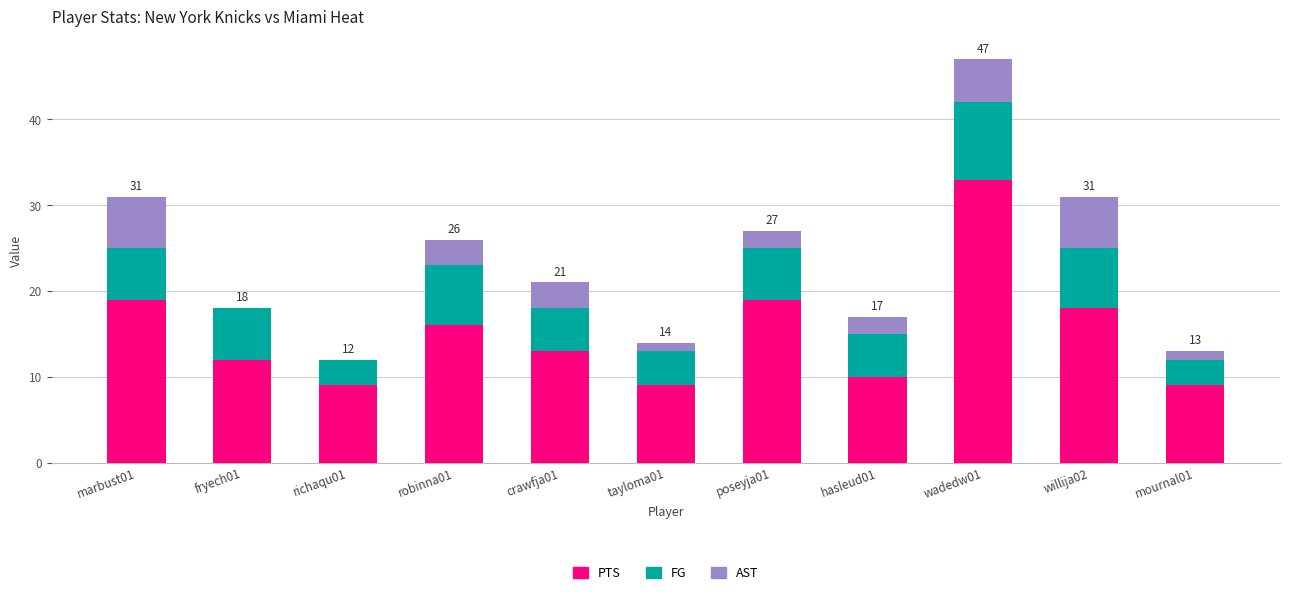

What are all the series names shown in the legend?

PTS, FG, AST